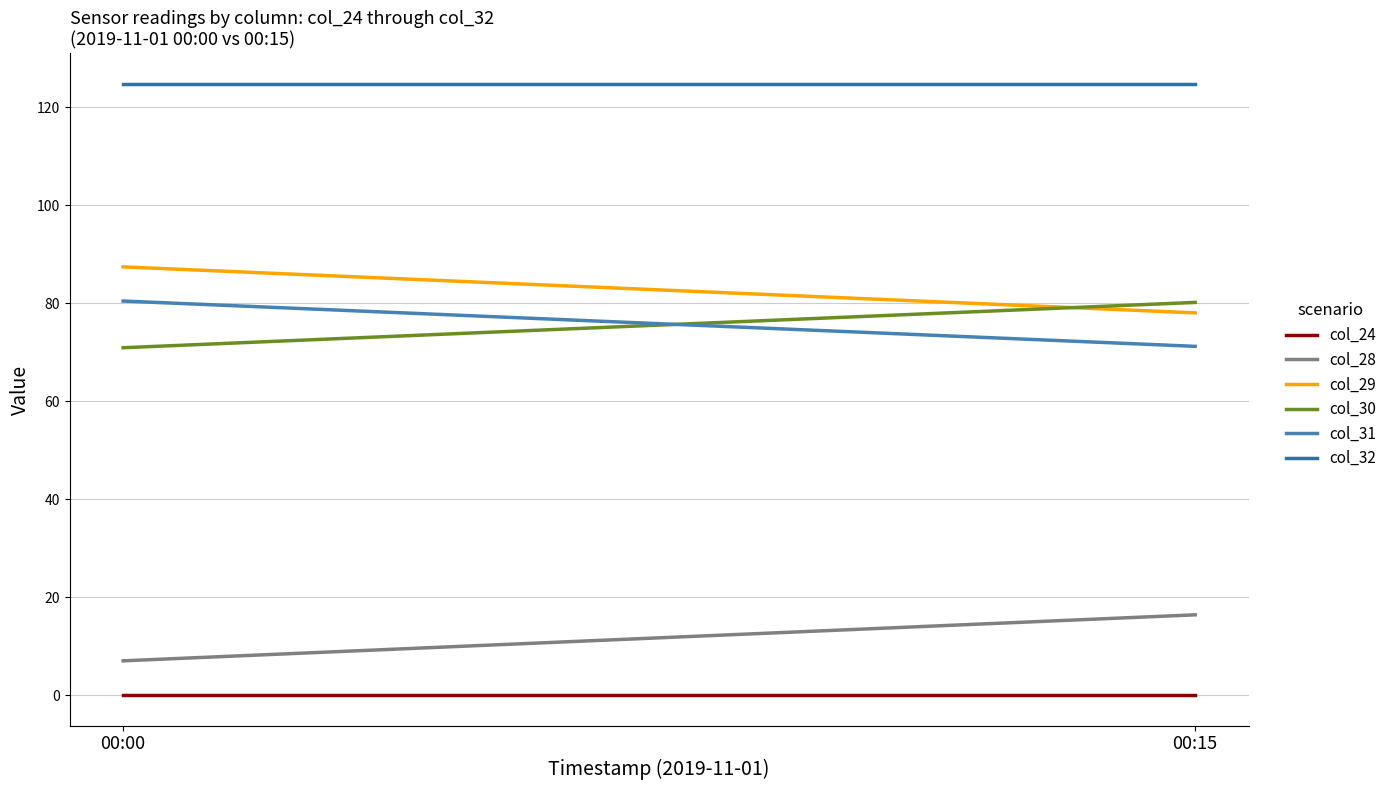

At how many categories does at least one series exceed 0?

2